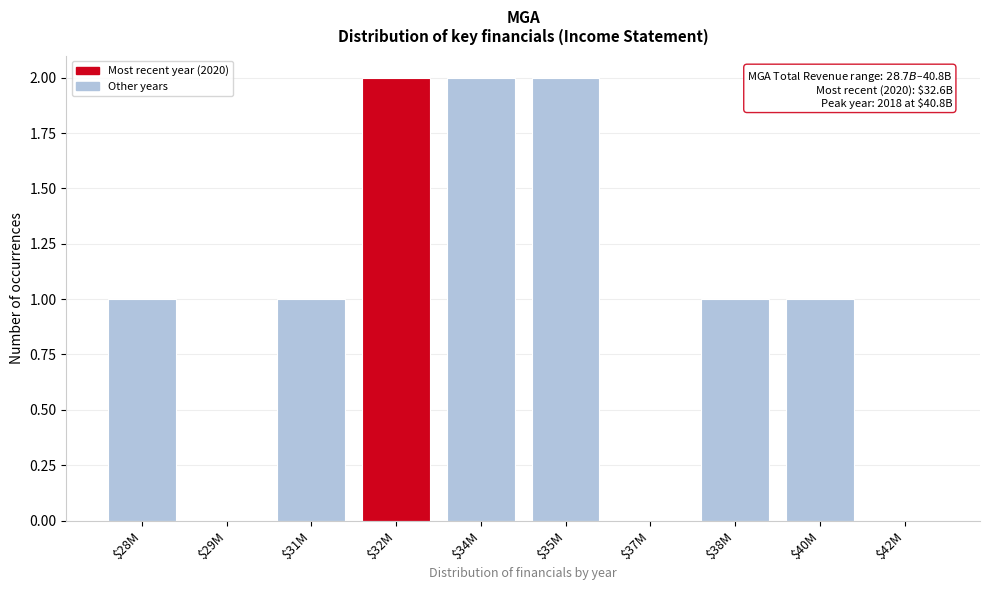

The chart shows a value of 0 at $37M. True or false?

True